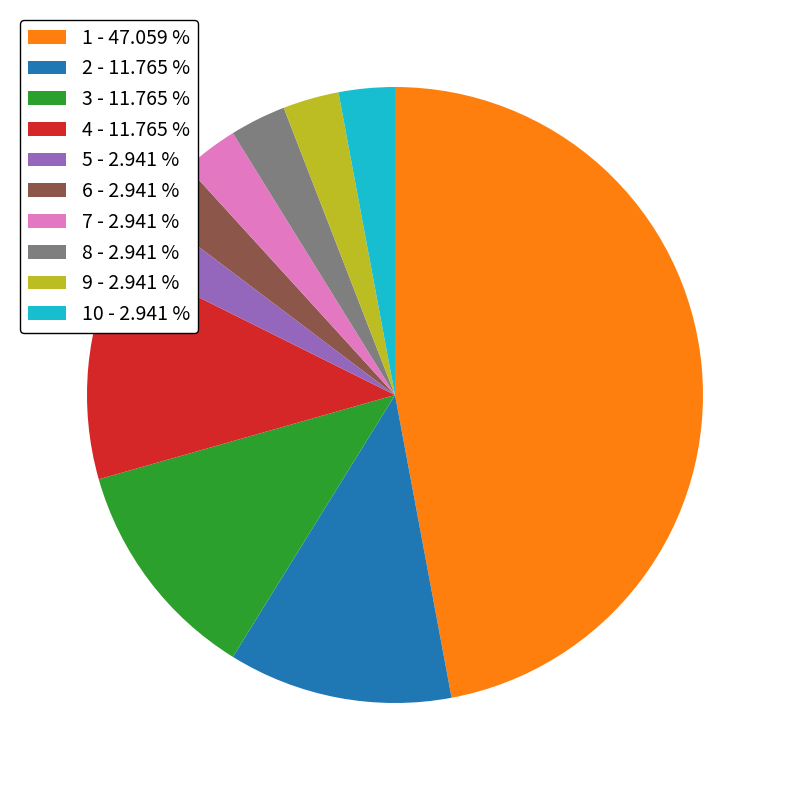

Is the sum of 6 - 2.941 % and 10 - 2.941 % greater than half?

No